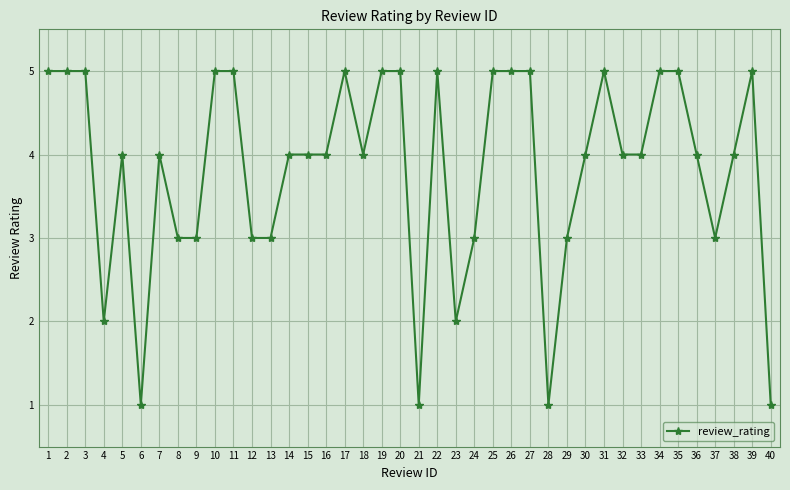

What is the change in value from 13 to 14?

+1